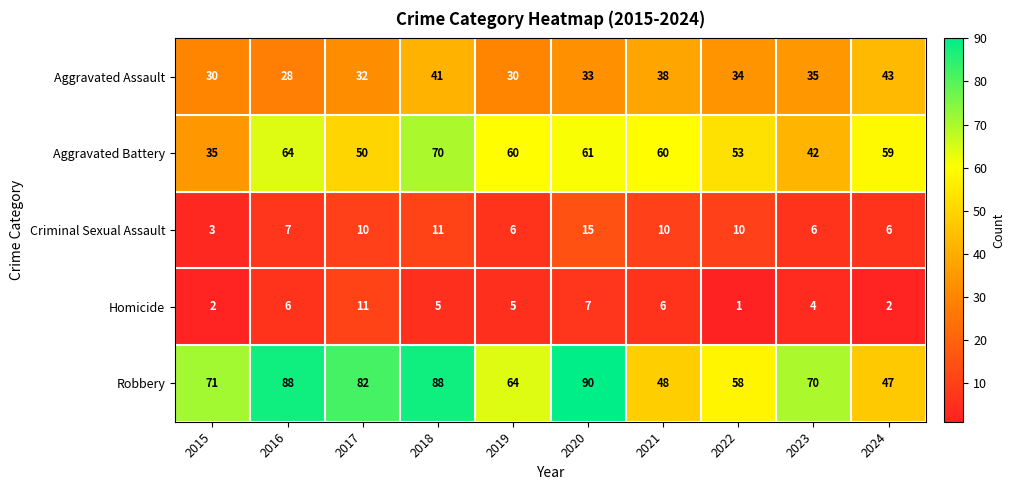

At 2016, list the series in order from largest to smallest.

Robbery, Aggravated Battery, Aggravated Assault, Criminal Sexual Assault, Homicide